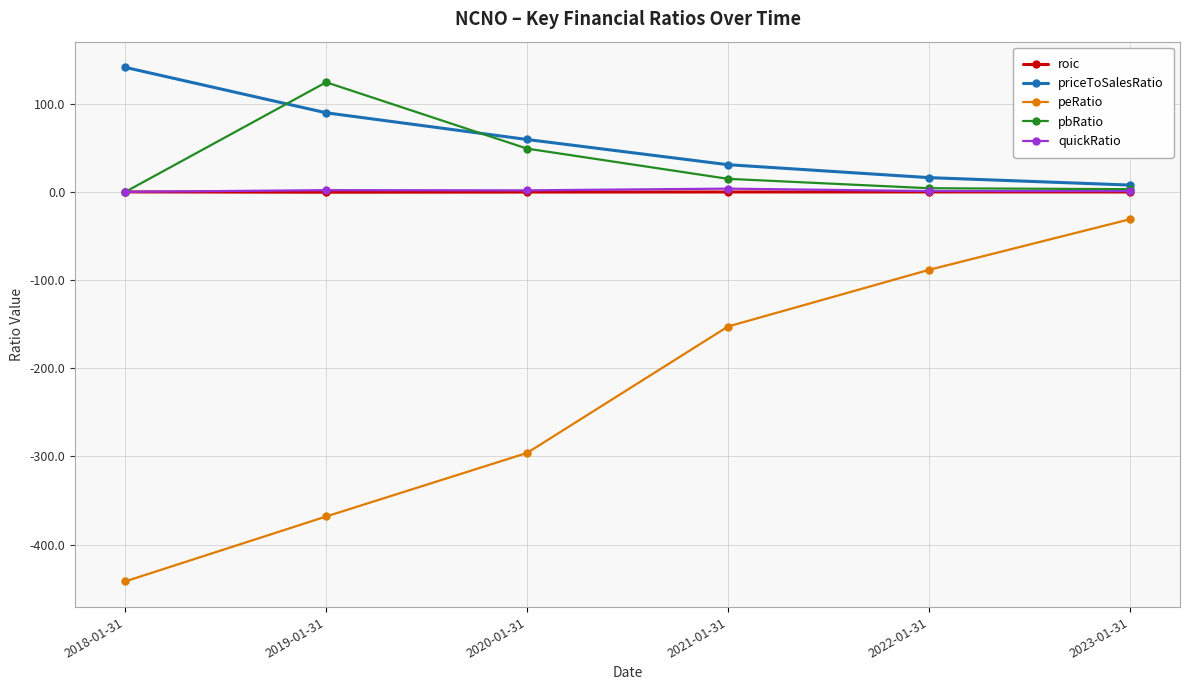

The pbRatio series shows 26.9 at 2020-01-31. True or false?

False